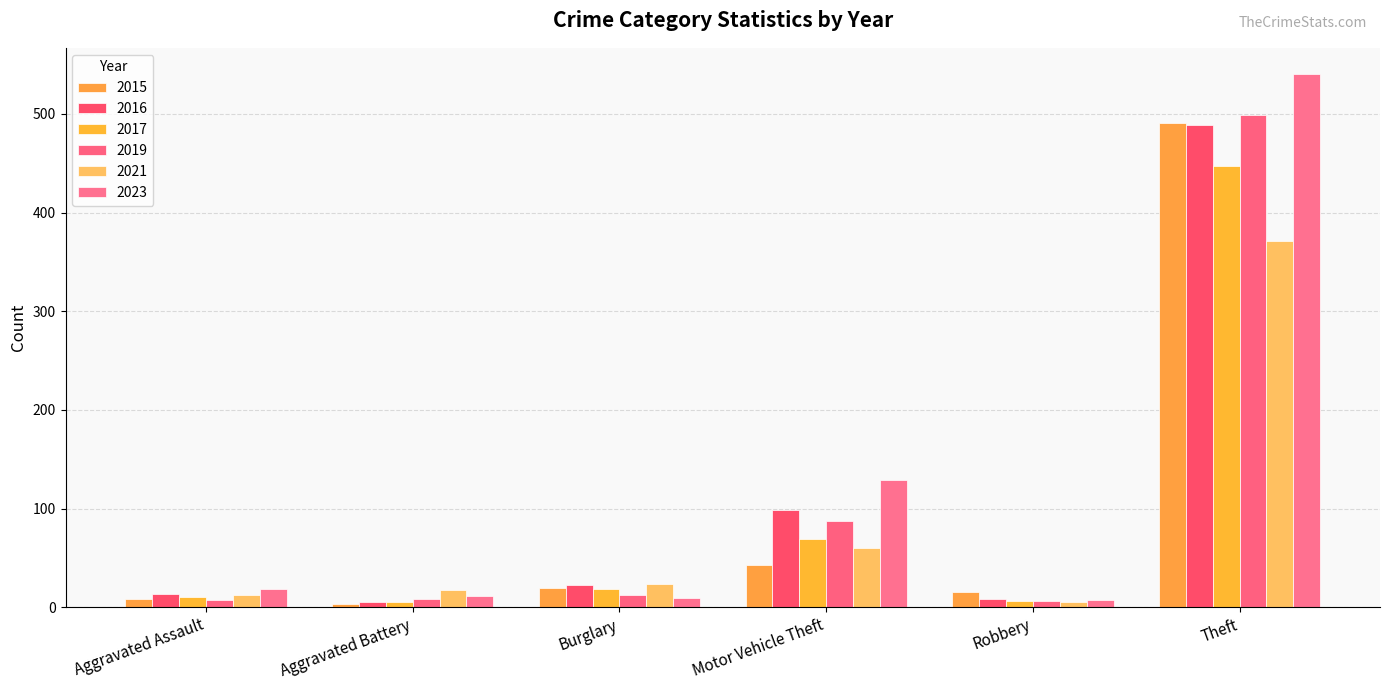

How many groups of bars are there?

6